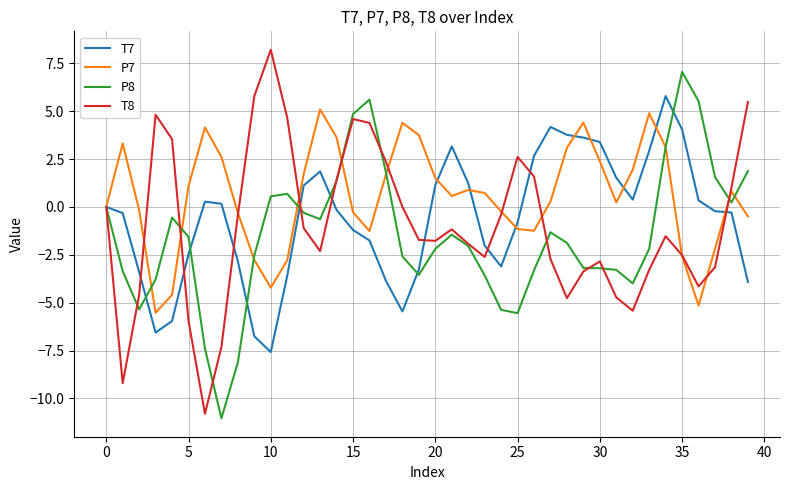

Which series has the largest total across all categories?

P7